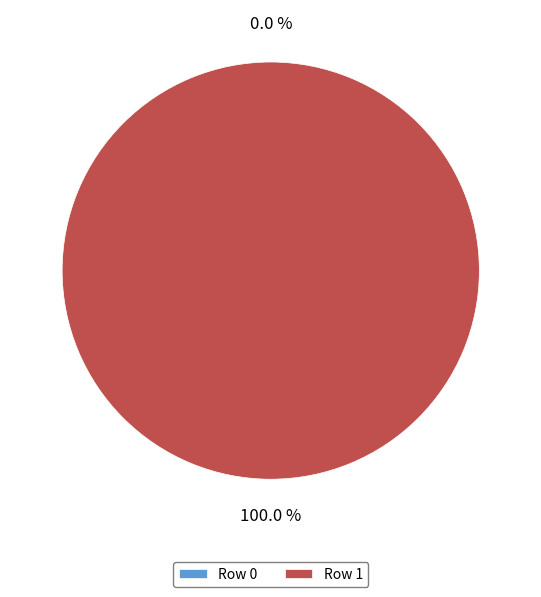

Is Row 0 the majority of the pie?

No